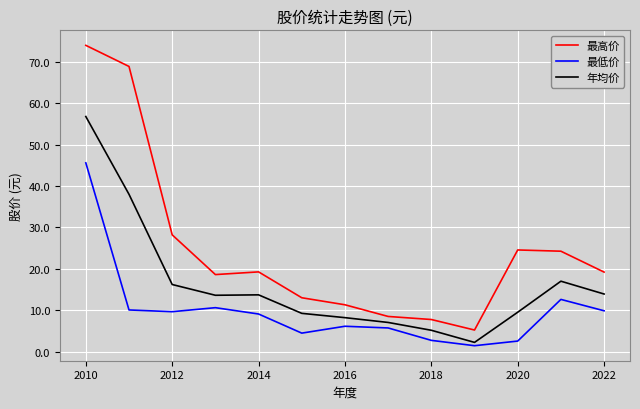

What are all the series names shown in the legend?

最高价, 最低价, 年均价